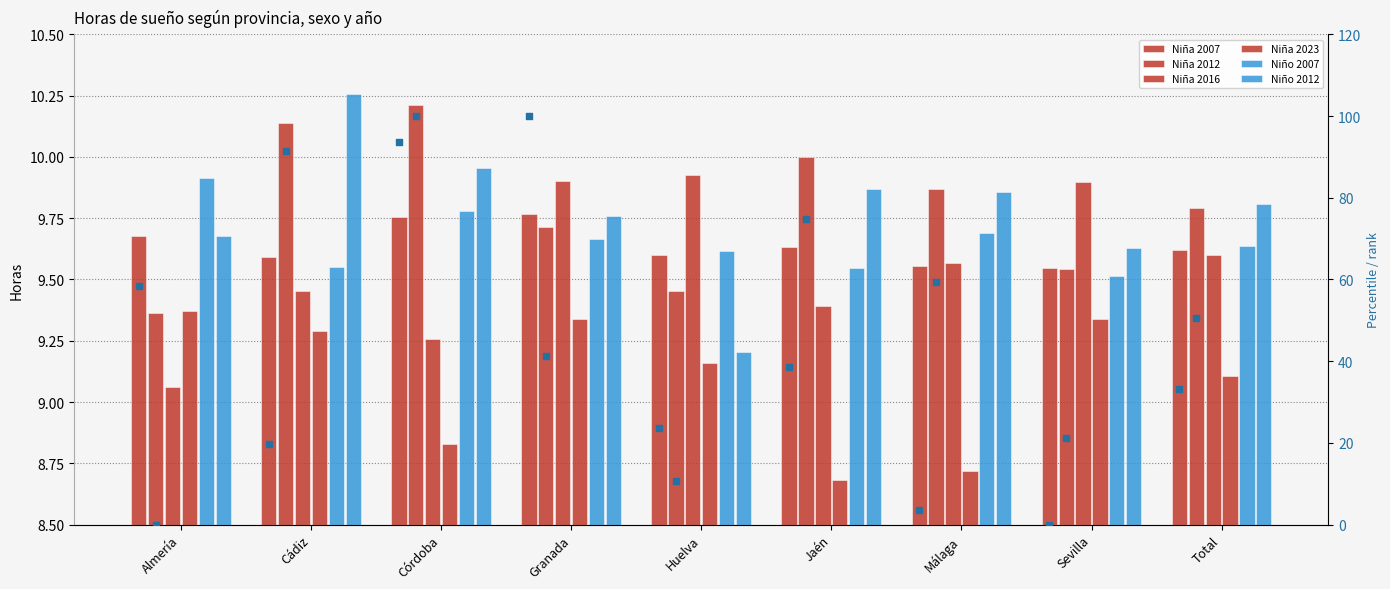

Is the value of Niña 2023 at Granada greater than the value of Niño 2007 at Jaén?

No